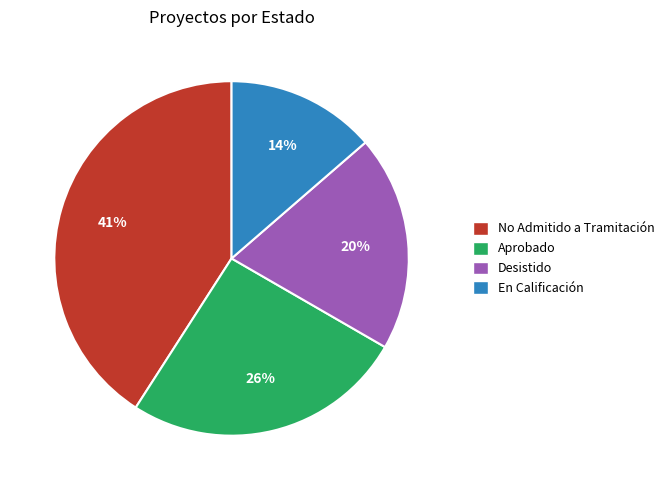

Do No Admitido a Tramitación and Aprobado together represent more than half of the pie?

Yes